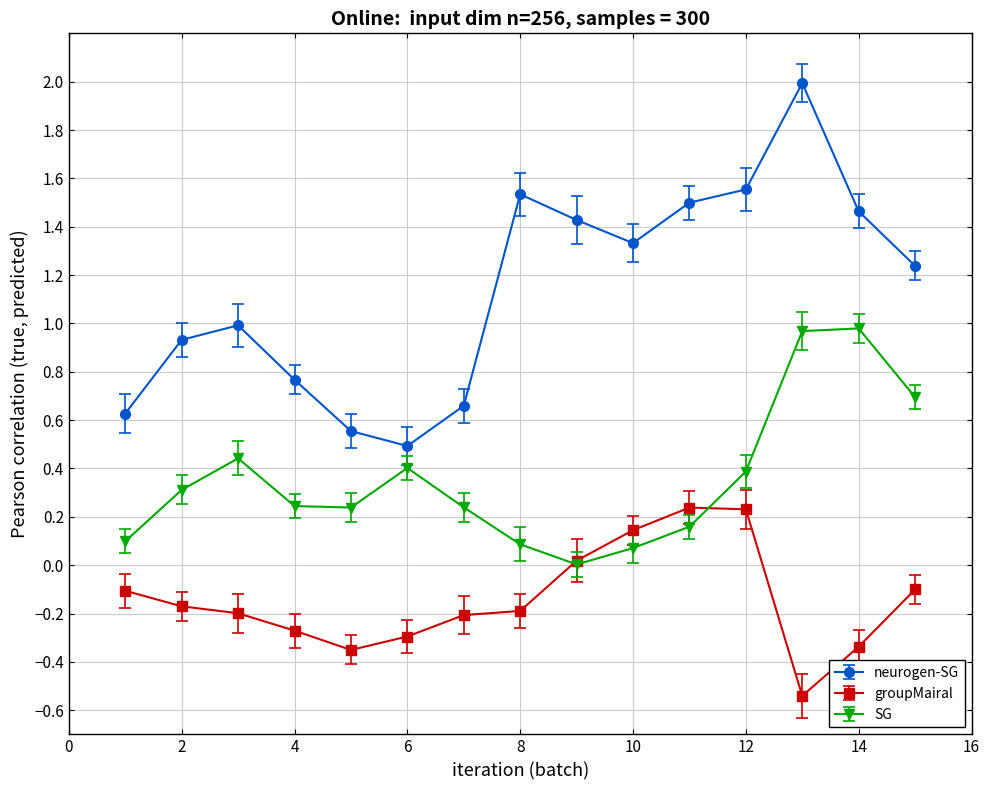

Which series has the largest total across all categories?

neurogen-SG